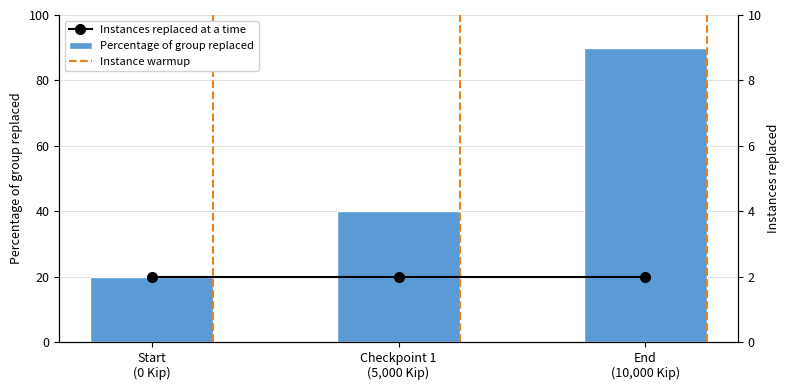

Reading right to left, list all the values displayed in this chart.

Percentage of group replaced: End
(10,000 Kip)=90	Checkpoint 1
(5,000 Kip)=40	Start
(0 Kip)=20
Instances replaced at a time: End
(10,000 Kip)=2	Checkpoint 1
(5,000 Kip)=2	Start
(0 Kip)=2